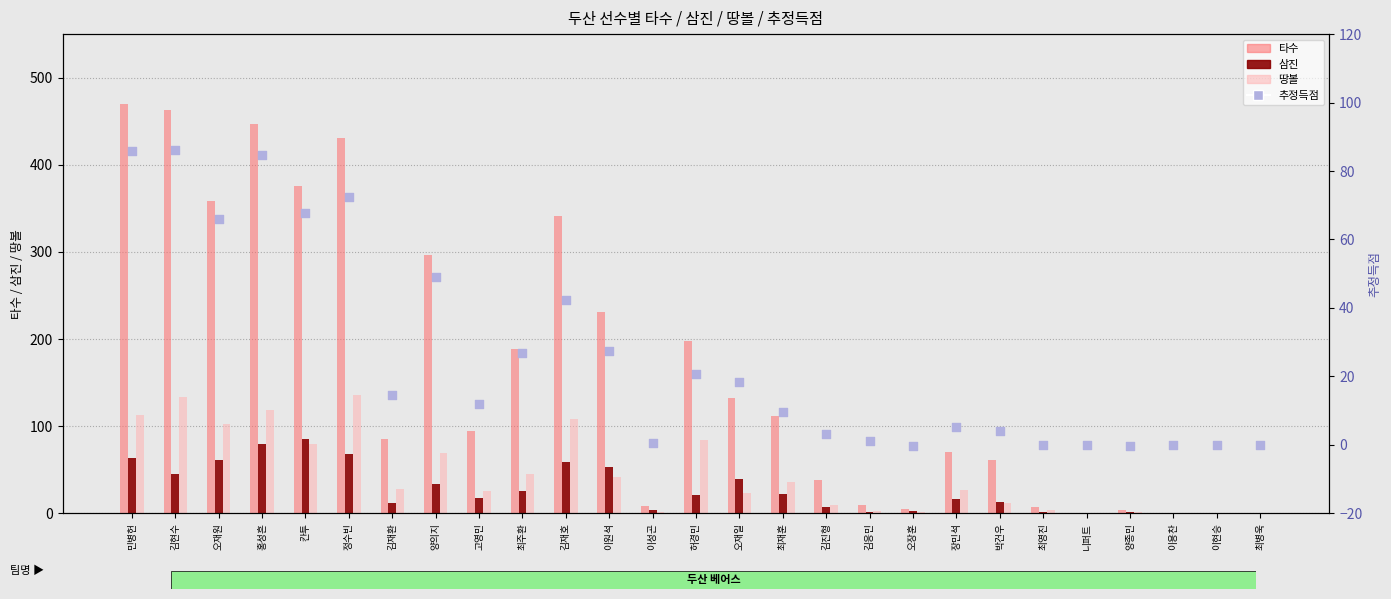

What is the total value across all series at 김진형?

57.1